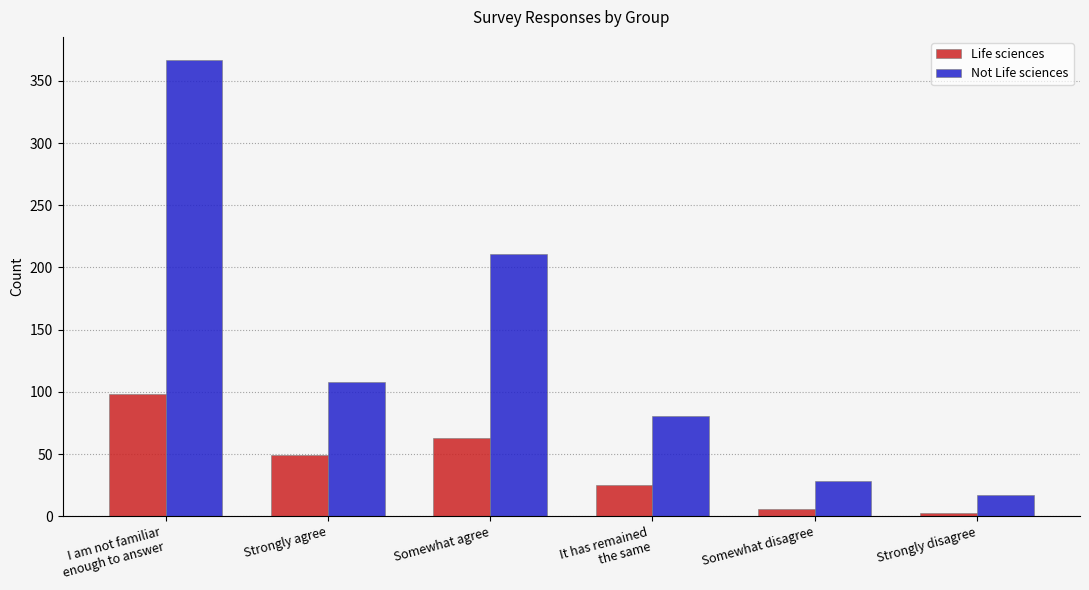

What is the total value across all series at I am not familiar
enough to answer?

465